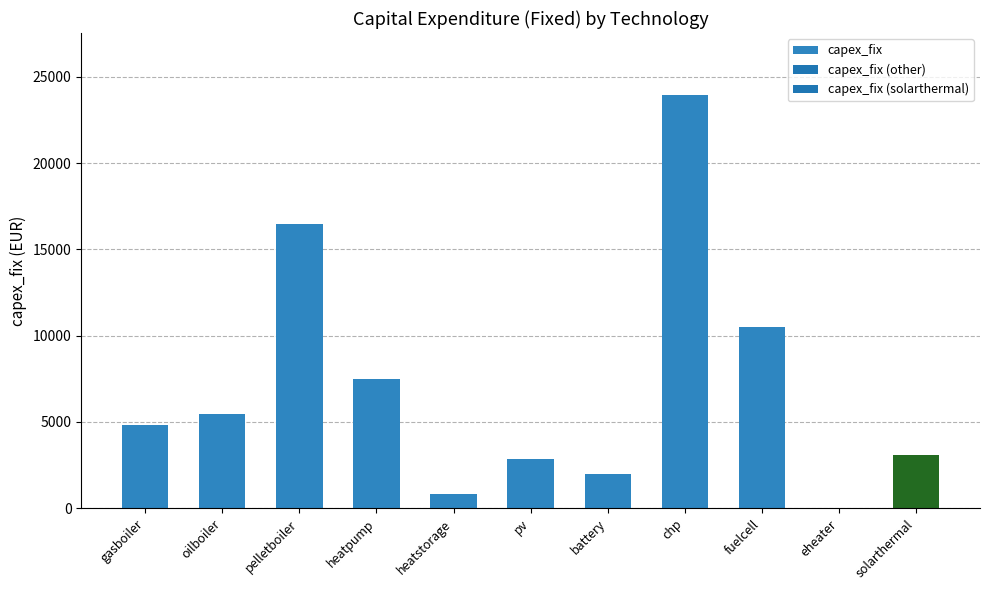

Reading left to right, what are all the values shown in this chart?

gasboiler=4794	oilboiler=5436	pelletboiler=16469	heatpump=7460	heatstorage=806	pv=2869	battery=2000	chp=23942	fuelcell=10500	eheater=0	solarthermal=3094